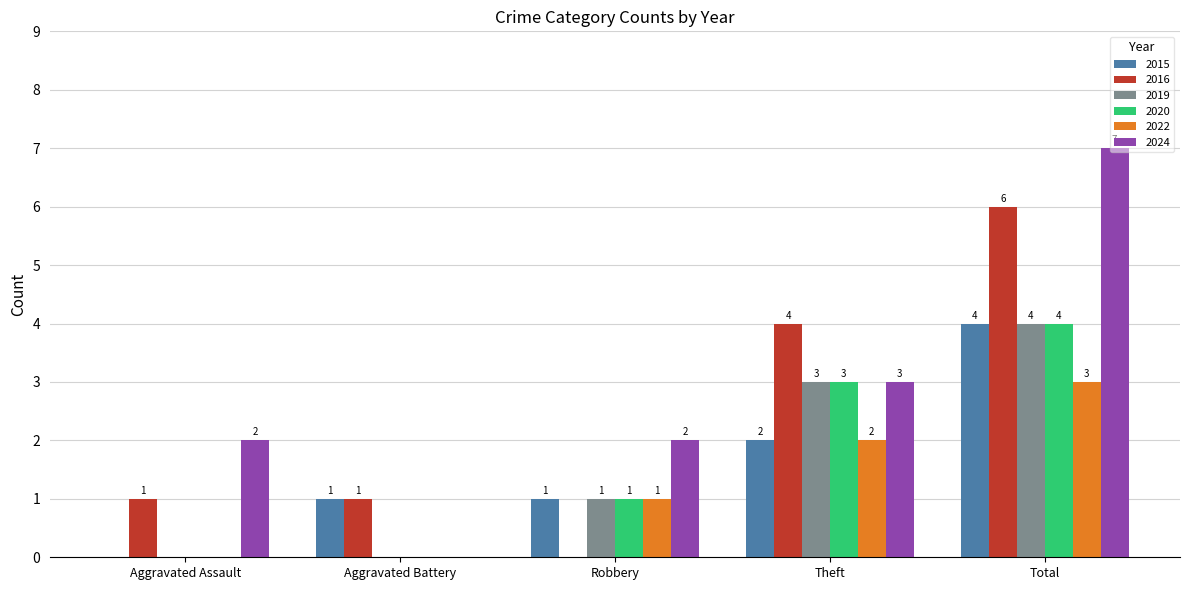

What is the spread (max minus min) of values at Theft?

2